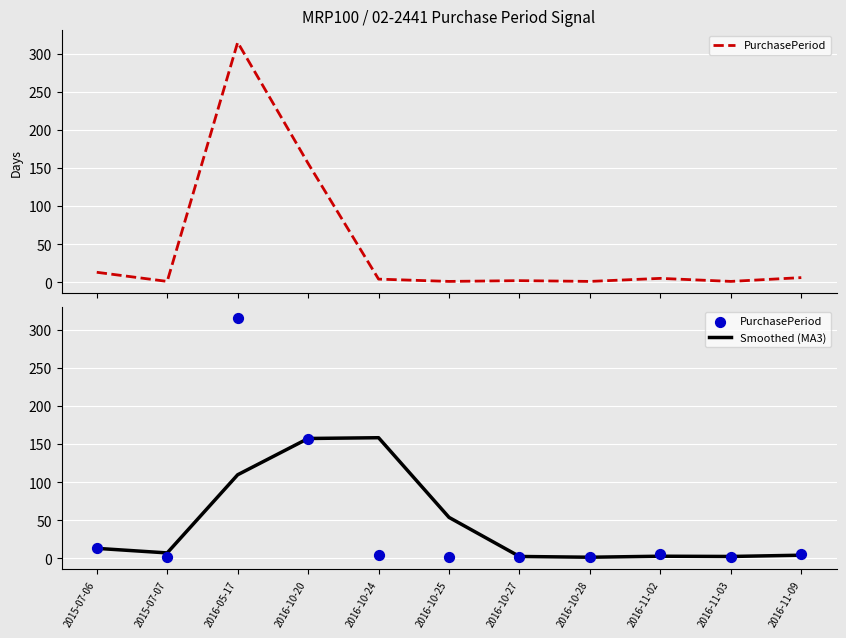

At how many categories does at least one series exceed 17?

4